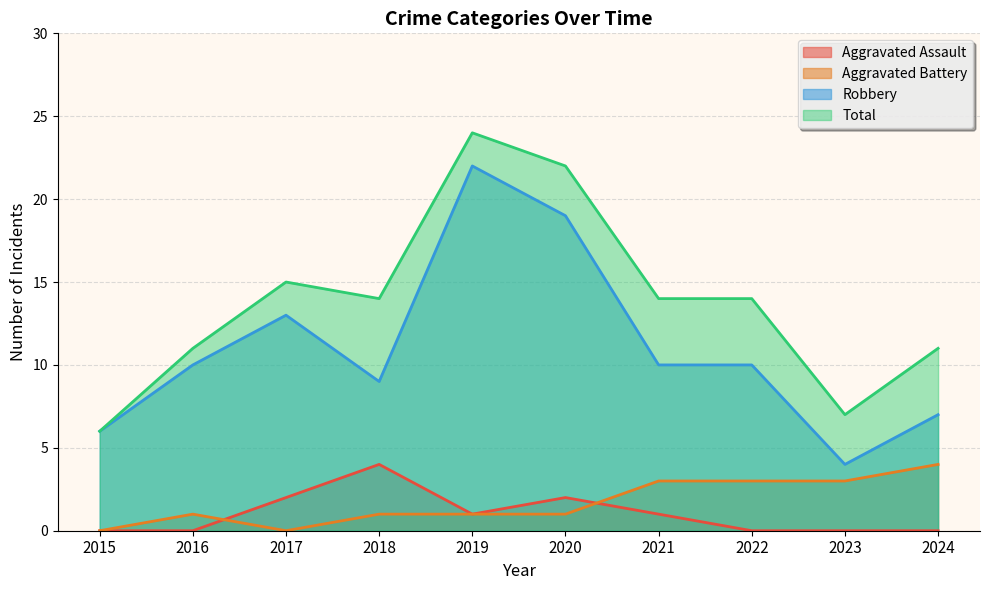

Is the value of Aggravated Battery at 2023 greater than the value of Robbery at 2024?

No